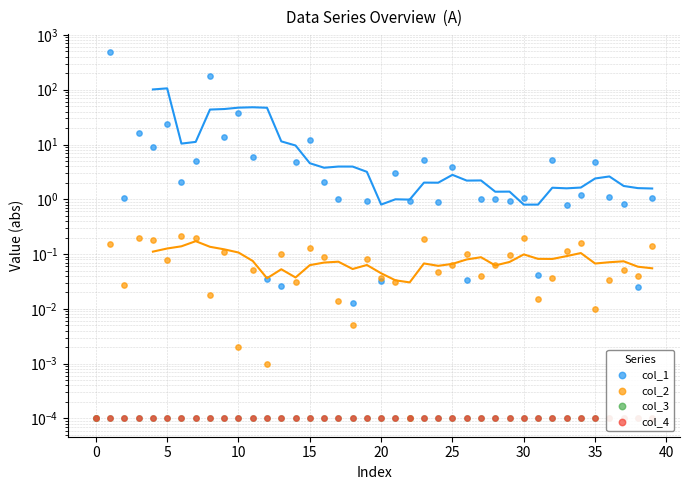

Which series has the largest Y range (max minus min)?

col_1